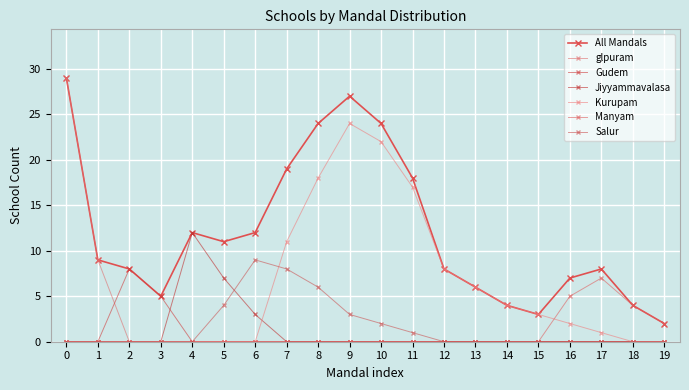

True or false: Kurupam has more than 2 interior local peaks.

False